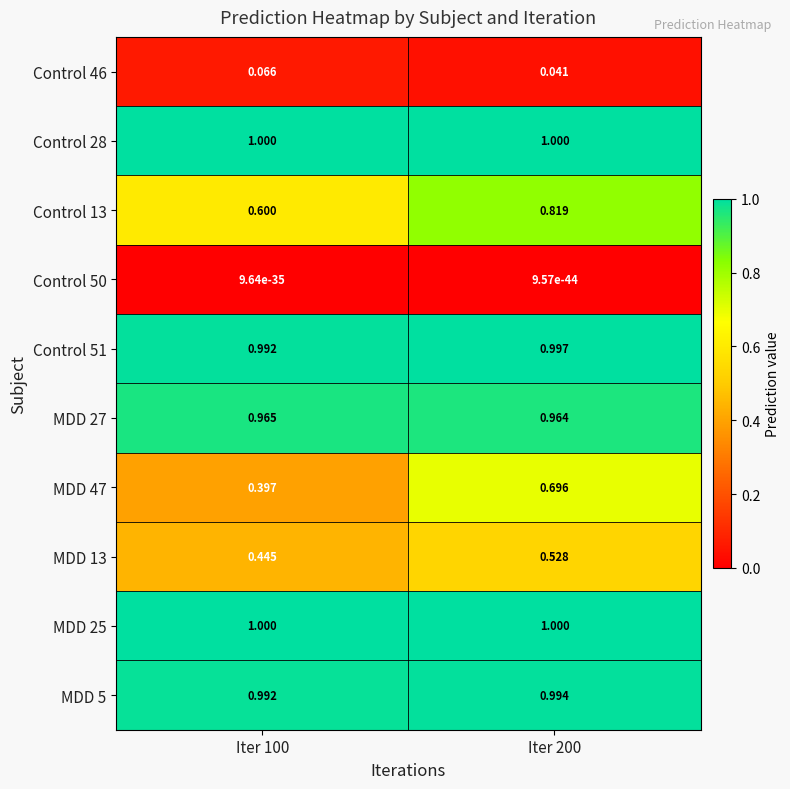

At how many categories does at least one series exceed 0?

2